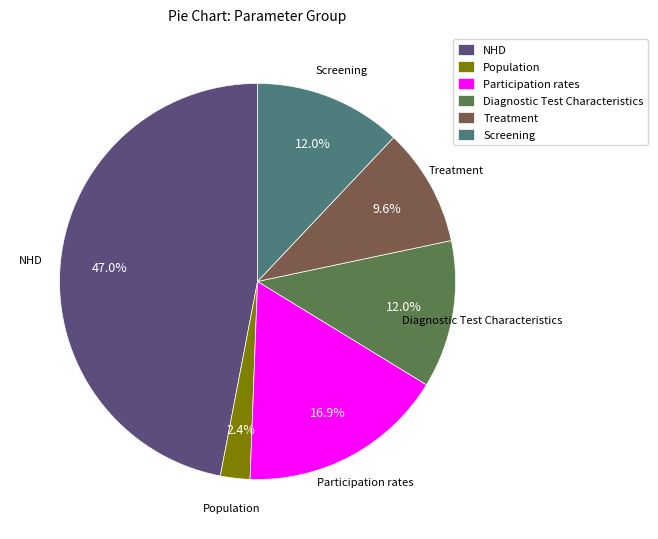

Is there a majority slice in this chart?

No